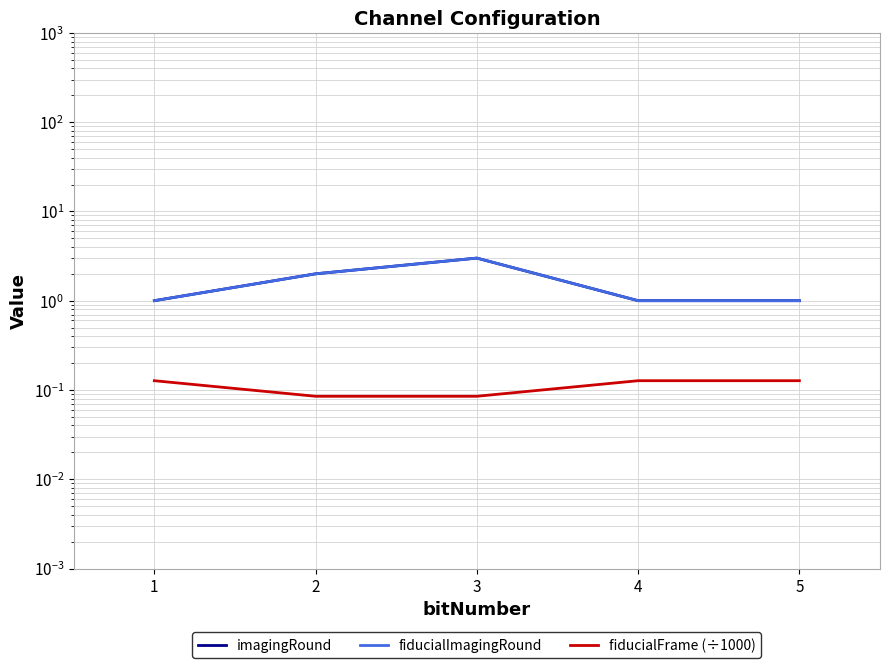

Rank the categories by fiducialFrame (÷1000) value from lowest to highest.

2, 3, 1, 4, 5